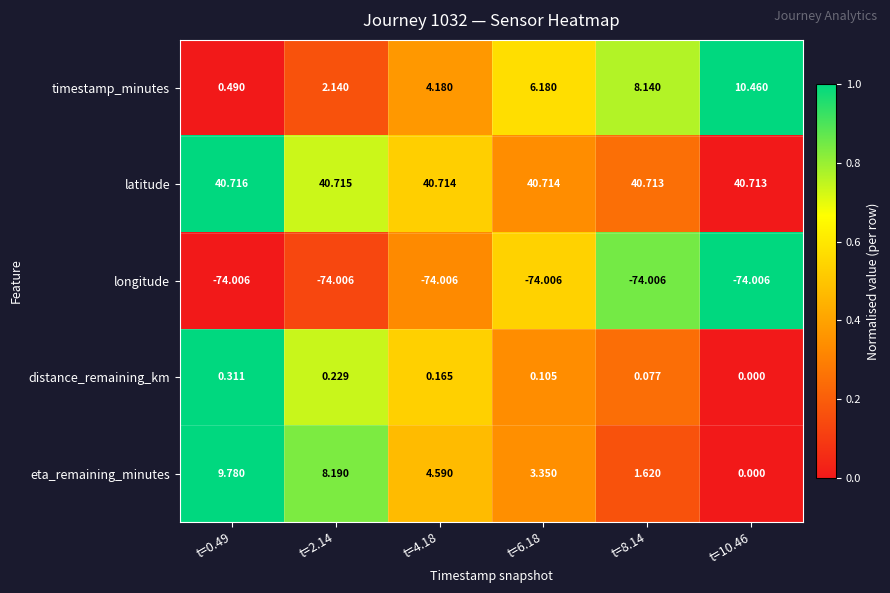

Rank the series by their maximum value, from lowest to highest.

longitude, distance_remaining_km, eta_remaining_minutes, timestamp_minutes, latitude